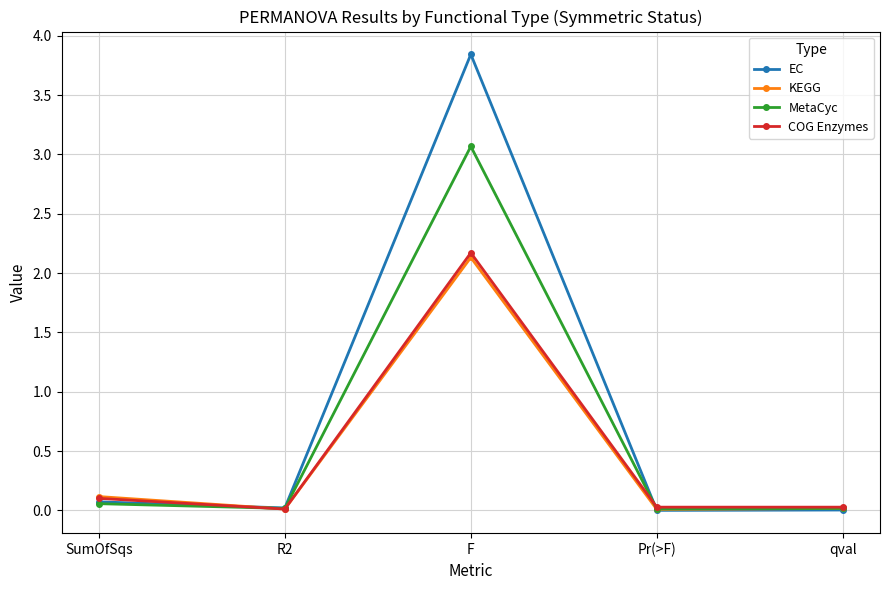

The EC series shows 0.0 at Pr(>F). True or false?

True